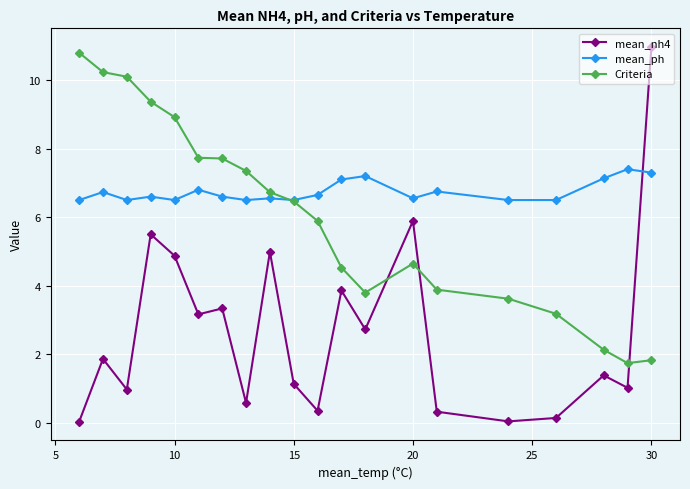

What is the average value of the mean_ph series?

6.7